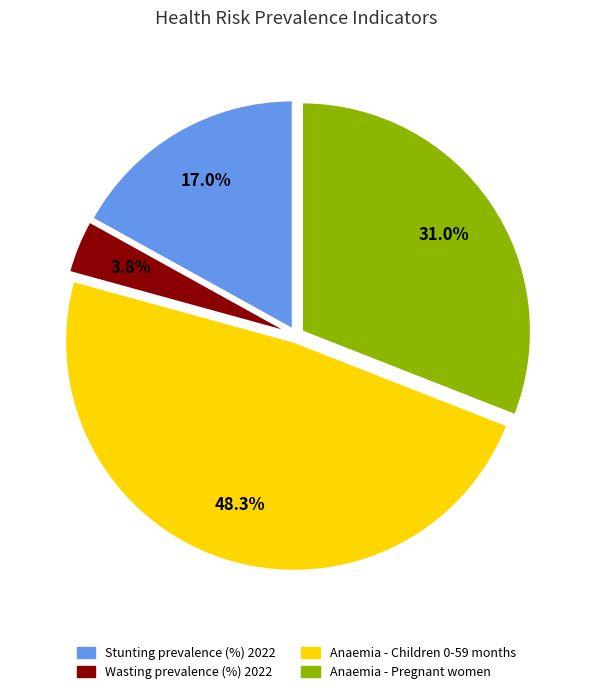

Is there a majority slice in this chart?

No